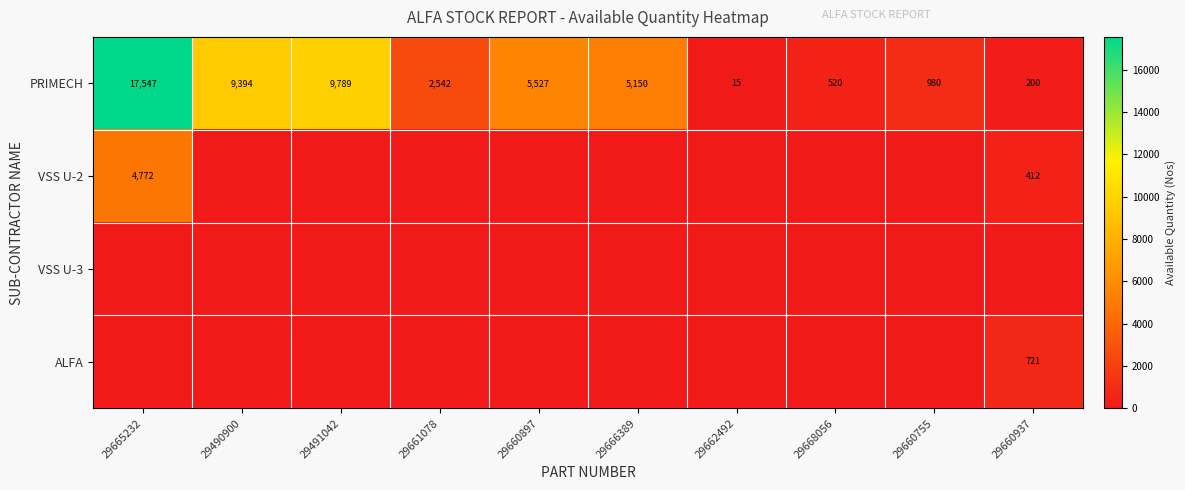

Is the value of PRIMECH at 29662492 greater than the value of VSS U-2 at 29665232?

No